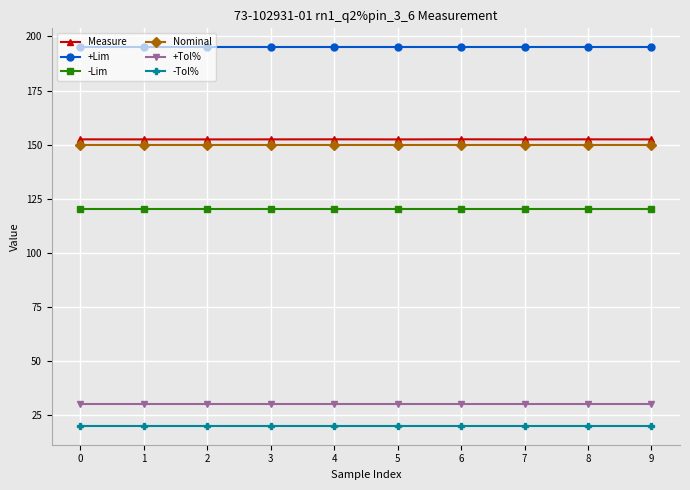

What is the spread (max minus min) of values at 1?

175.0